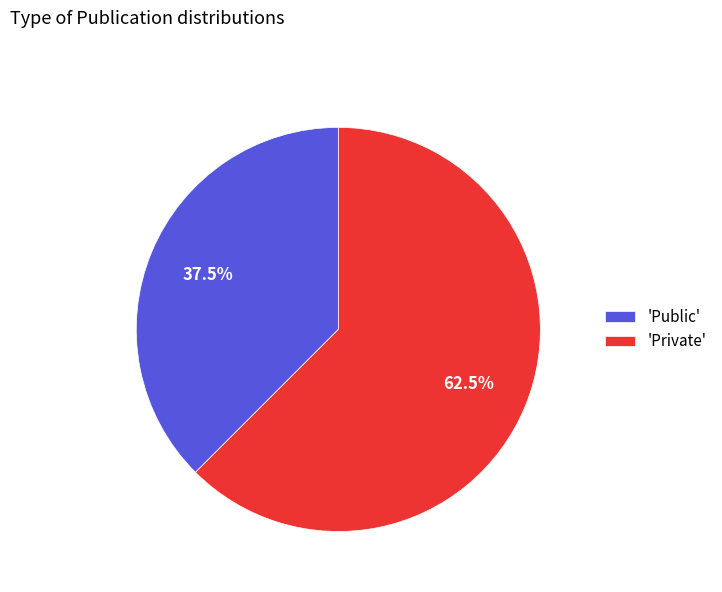

What is the total percentage of 'Private' and 'Public'?

100.0%